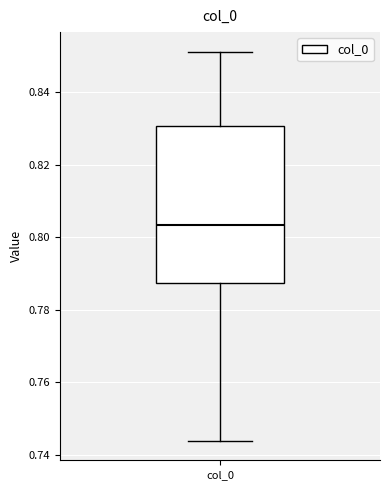

Transcribe this box plot: give where the median line is, the range the box spans, and where the two whiskers end, as read against the y-axis. The values are not printed on the chart, so give them approximately, as read against the axis.

median 0.804, box 0.788 to 0.830, whiskers 0.744 to 0.852